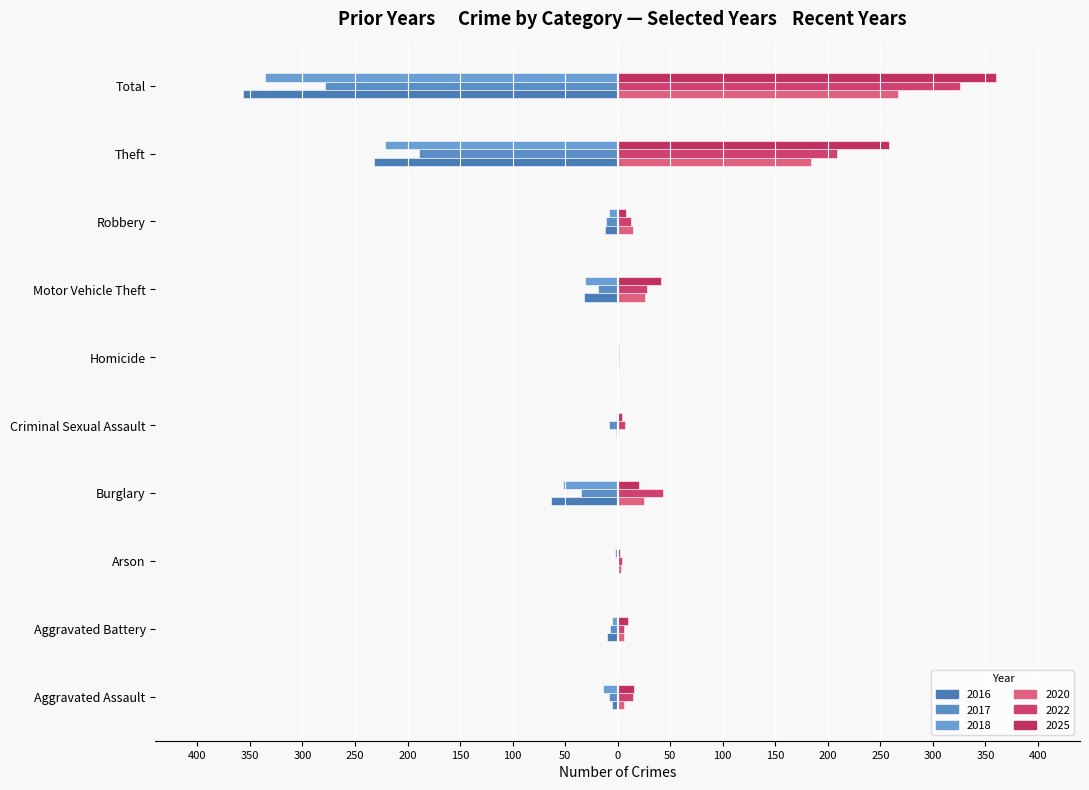

Rank the categories by 2022 value from highest to lowest.

Total, Theft, Burglary, Motor Vehicle Theft, Aggravated Assault, Robbery, Criminal Sexual Assault, Aggravated Battery, Arson, Homicide